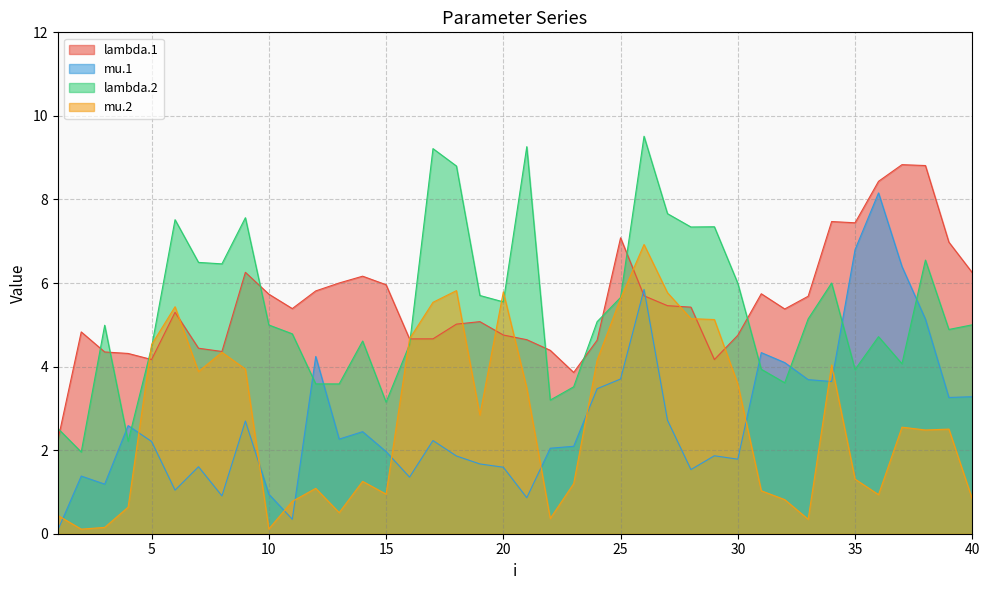

How many lines are shown in the chart?

4